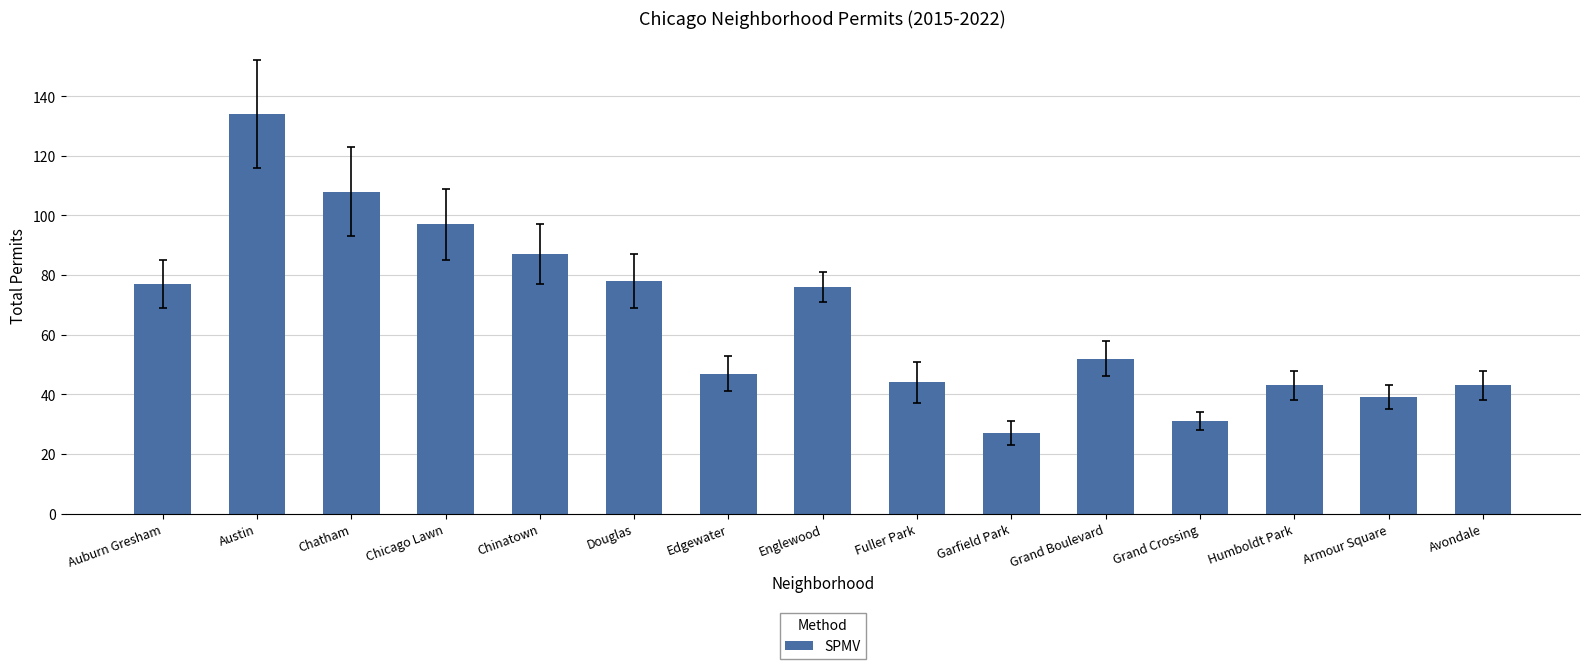

Count the number of categories in the chart.

15